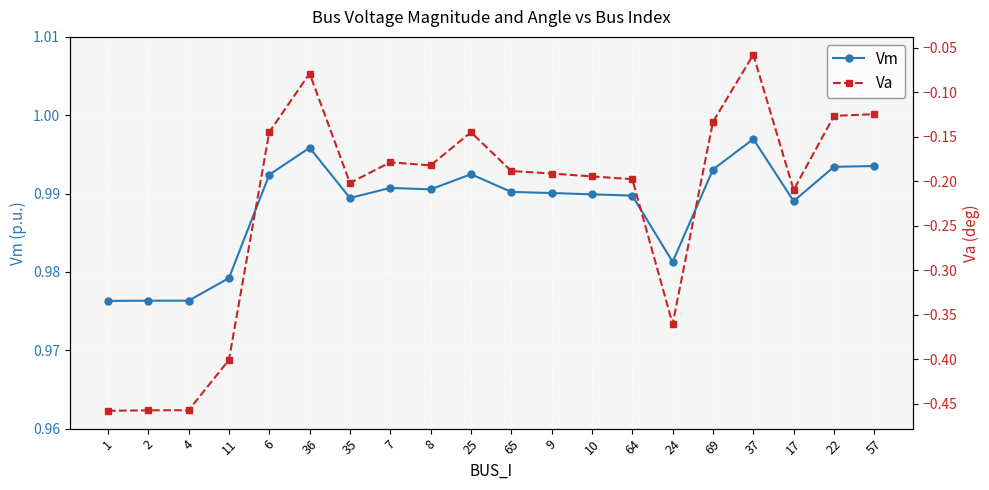

What is the label of the 8th point from the left?

7